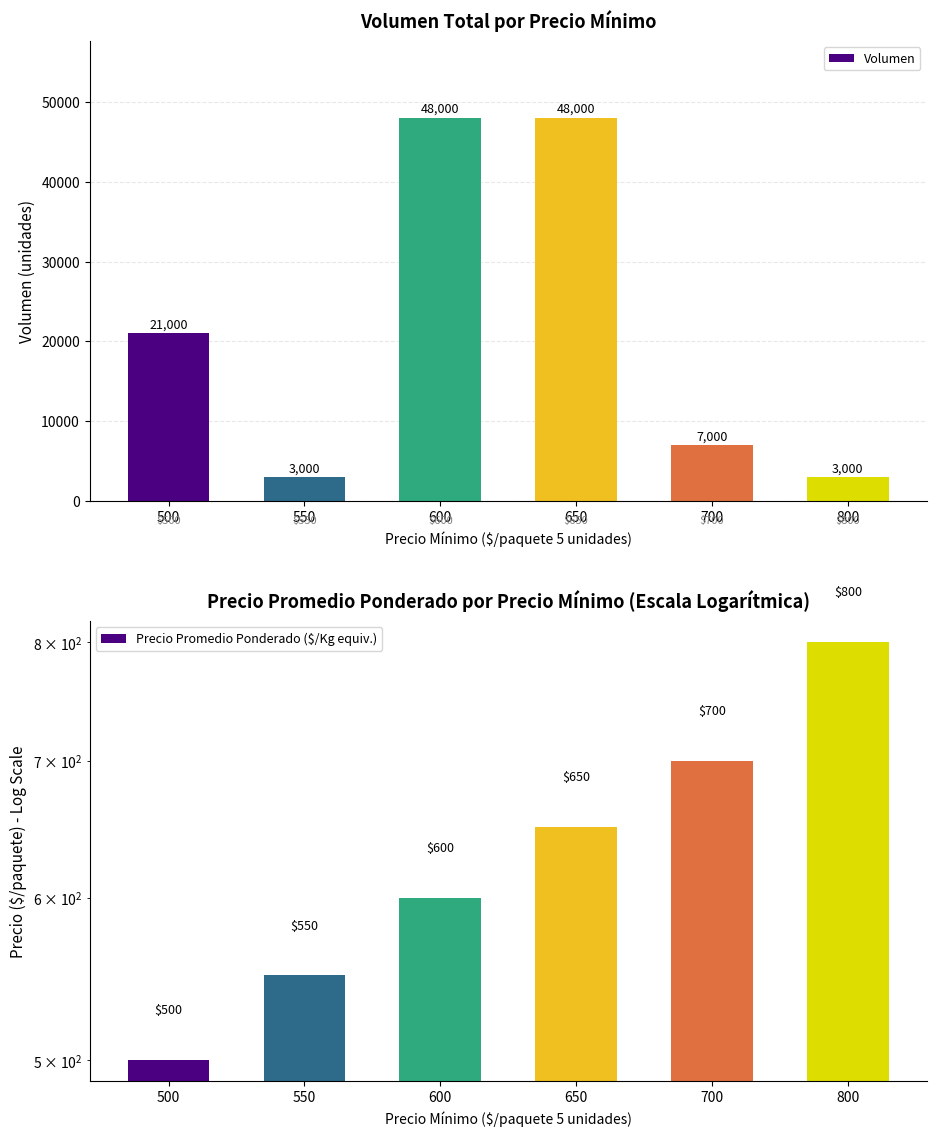

At 700, list the series in order from largest to smallest.

Volumen, Precio Promedio Ponderado ($/Kg equiv.)